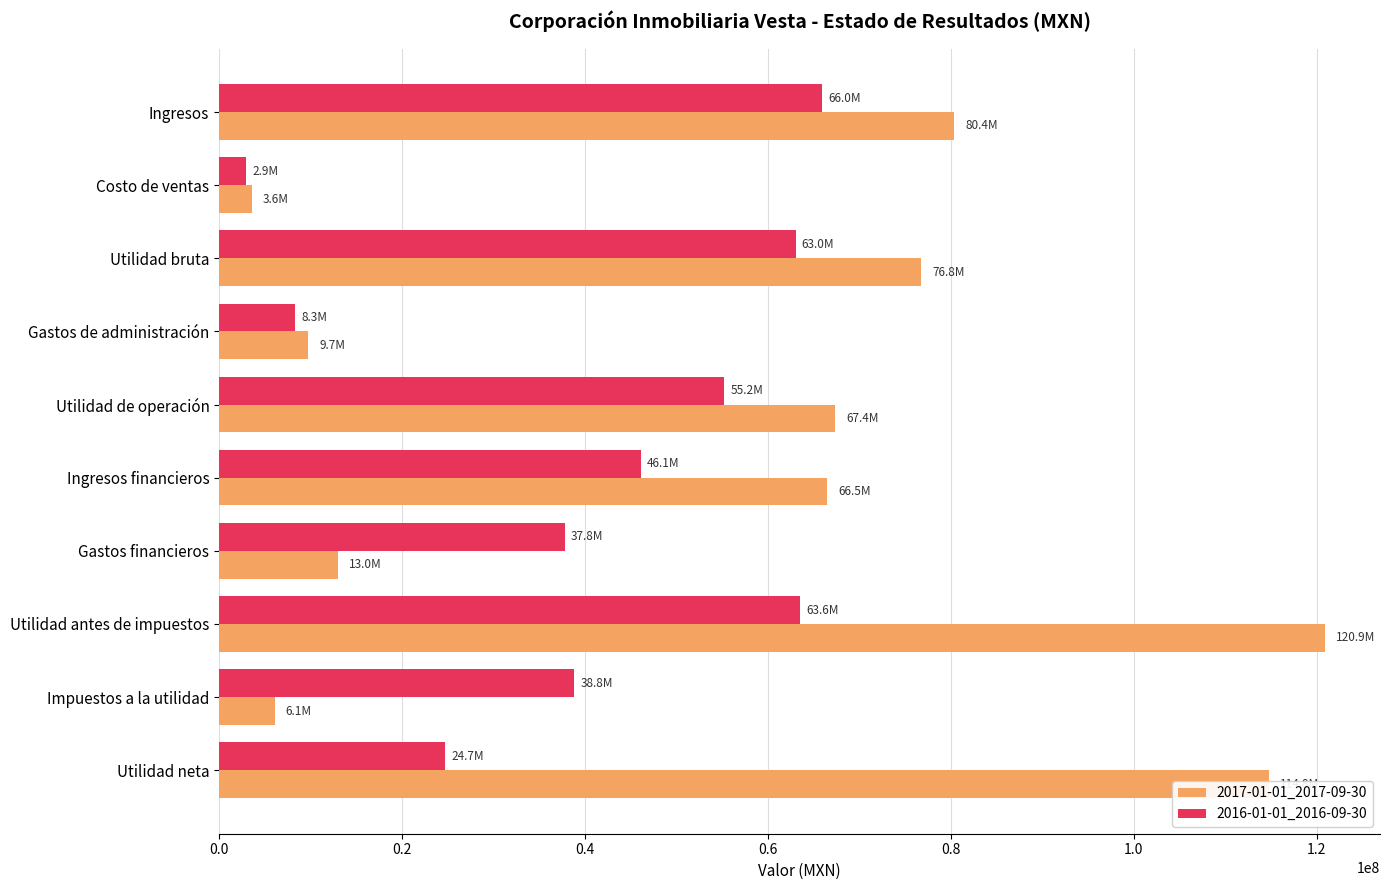

What is the difference between the maximum and minimum values in the 2017-01-01_2017-09-30 series?

117280000